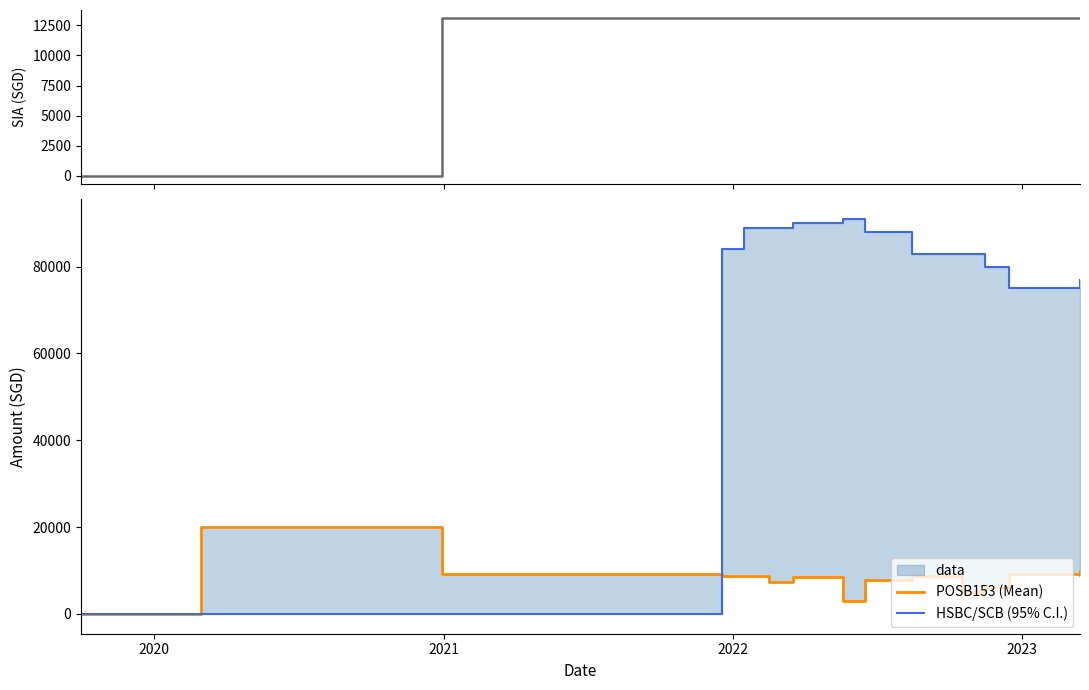

What is the label of the 14th point from the right?

2020